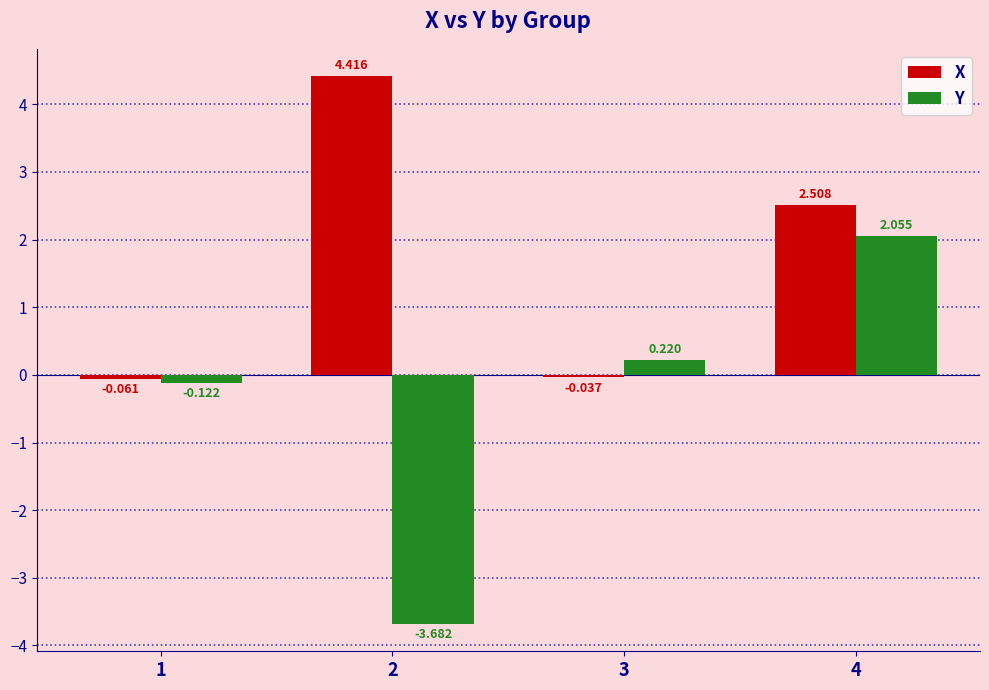

What is the sum of the Y values at 4 and 2?

-1.6